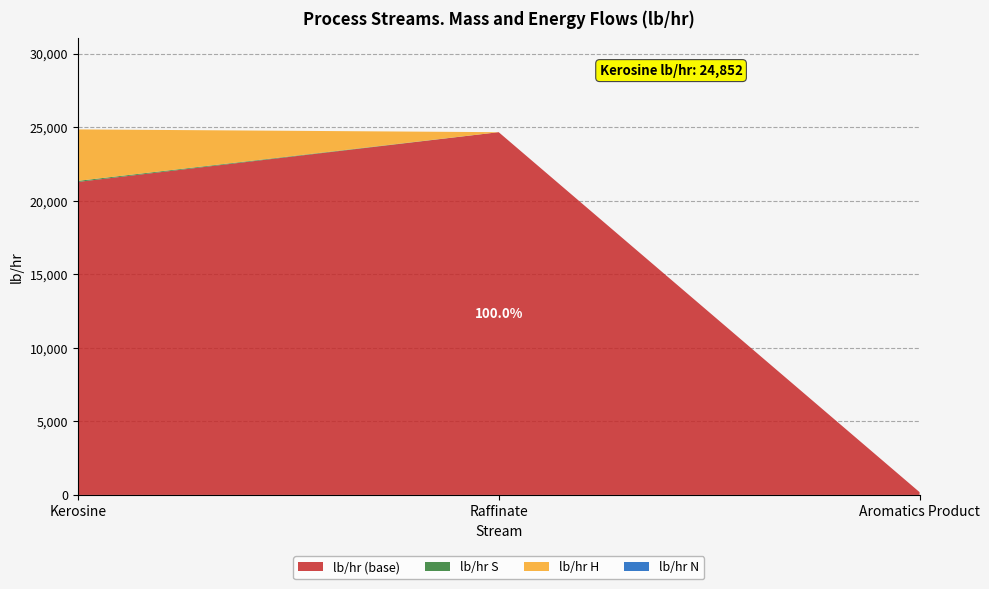

Where is lb/hr (base) nearest to the value 12425?

Kerosine